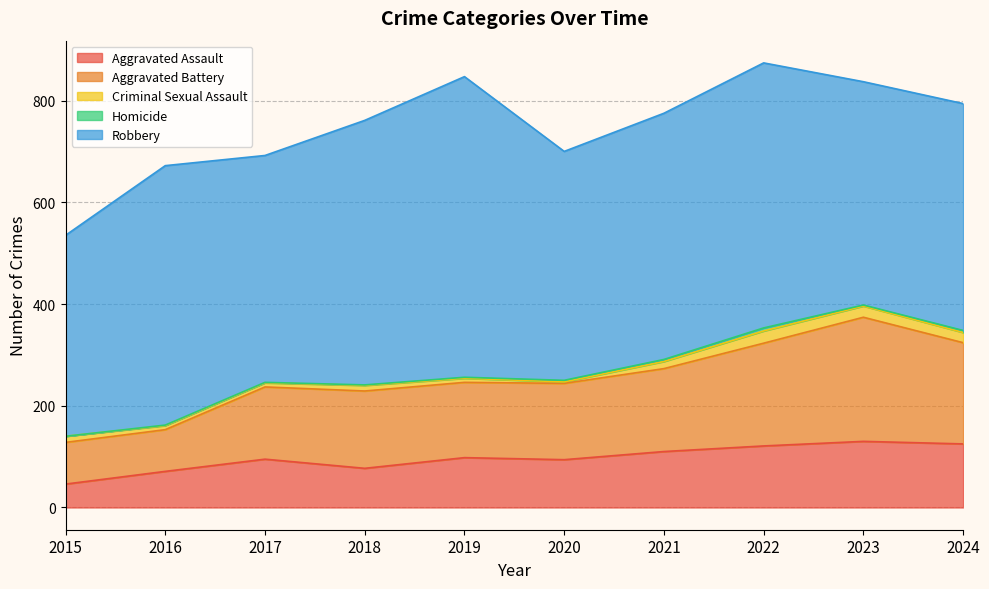

At which category does Robbery reach its first local valley?

2017